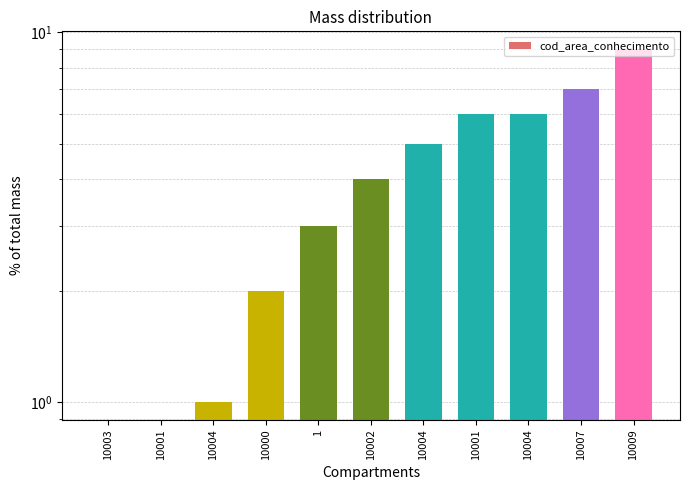

List the labels in order of value, smallest first.

10003, 10001, 10004, 10000, 1, 10002, 10004, 10001, 10004, 10007, 10009